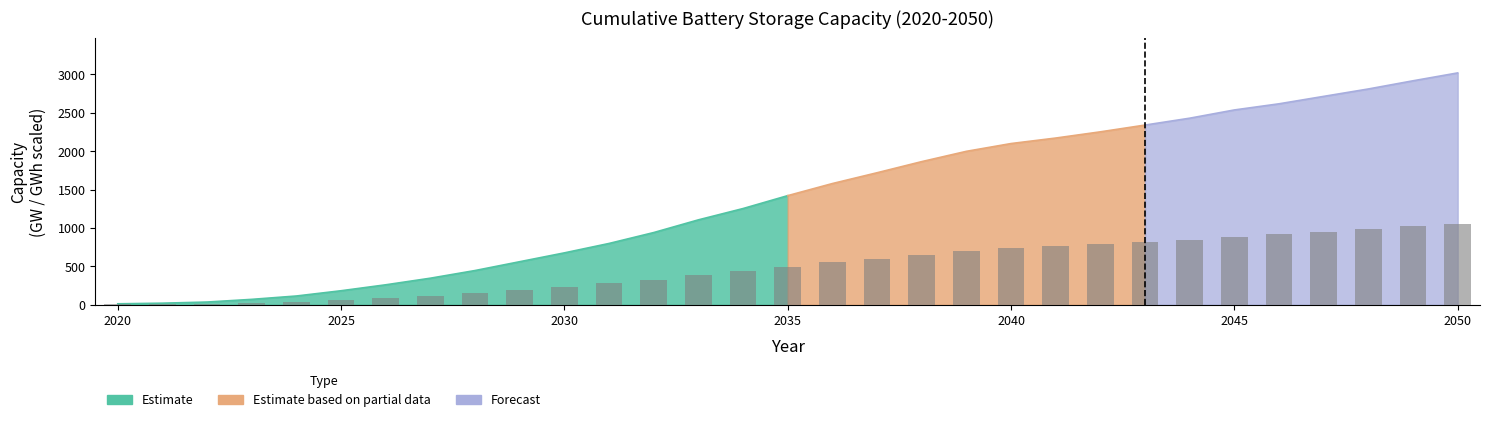

Does the chart contain any negative values?

No